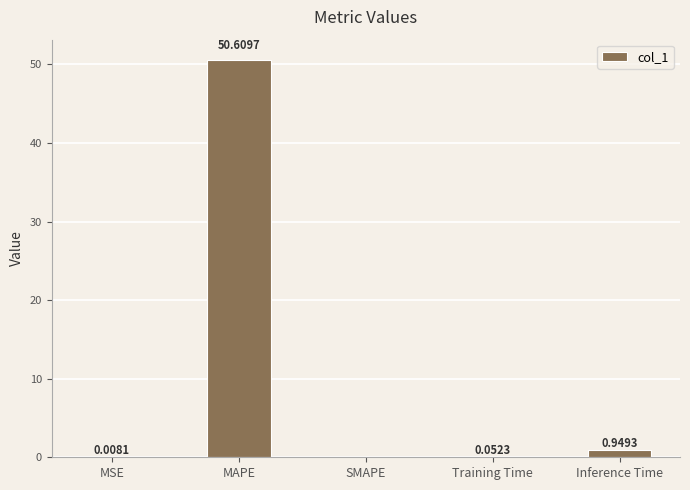

What is the sum of all values?

51.6